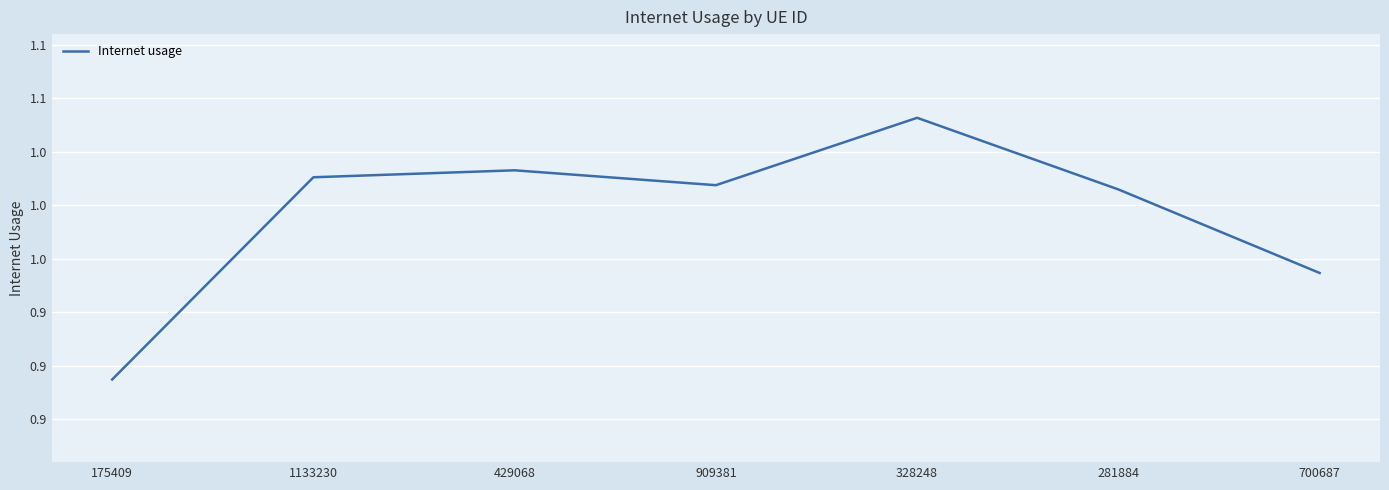

Rank the categories by value from highest to lowest.

328248, 429068, 1133230, 909381, 281884, 700687, 175409